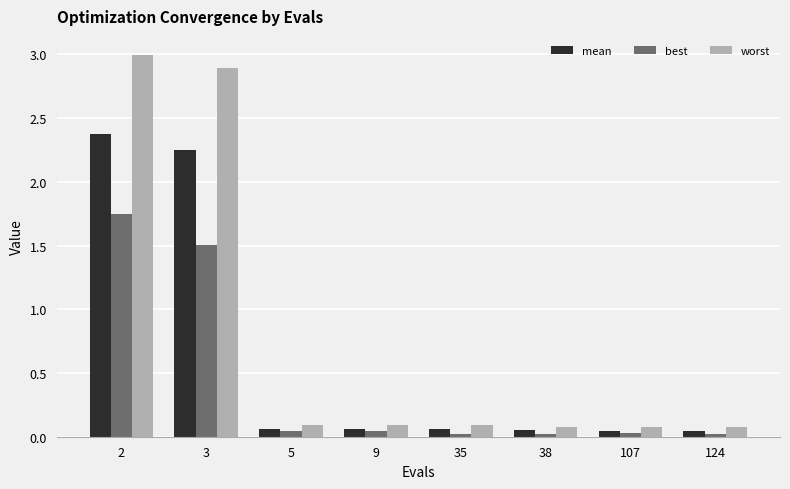

What is the total value across all series at 5?

0.2